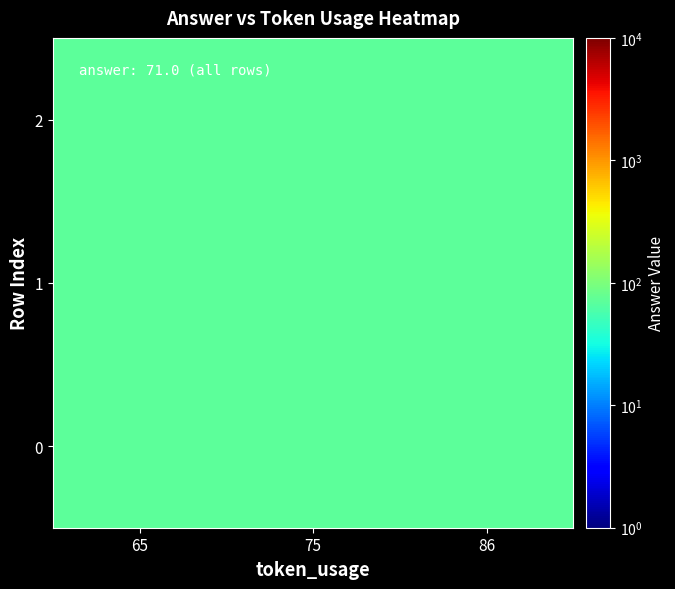

At which category does the chart reach its peak across all series?

86